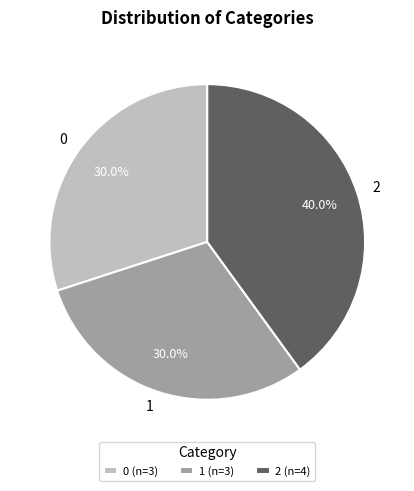

To the nearest percent, what is the combined percentage of 2 and 0?

70%